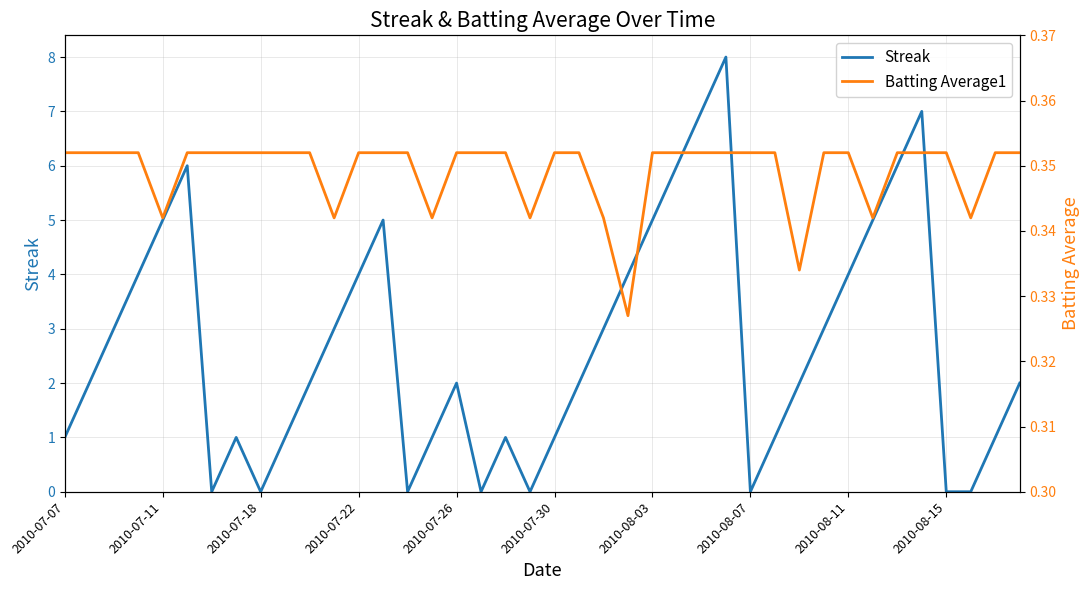

True or false: Batting Average1 has a value of 0.3 at 11.

True